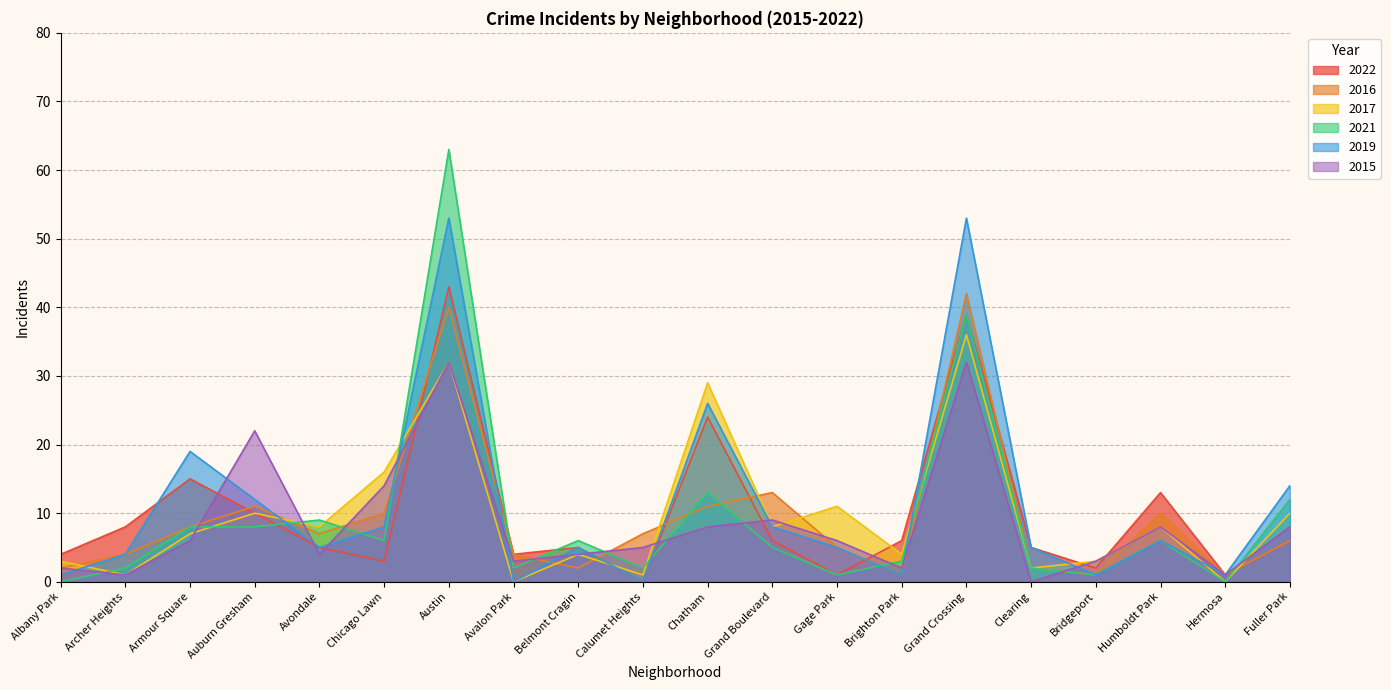

What position from the left is Gage Park?

13